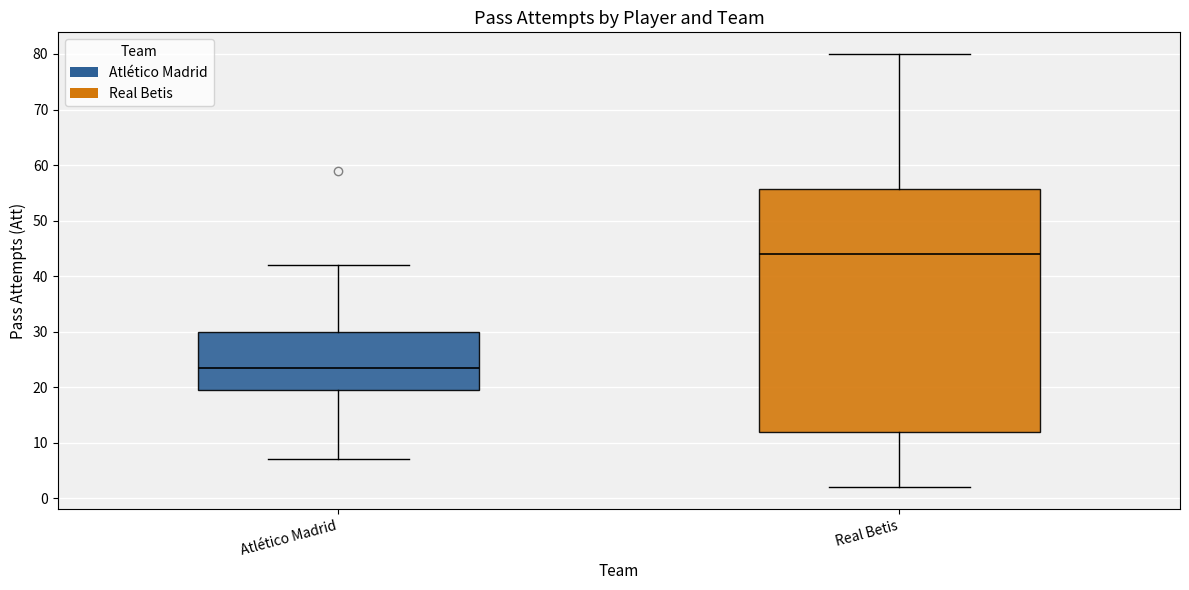

Which box's median line is the highest?

Real Betis